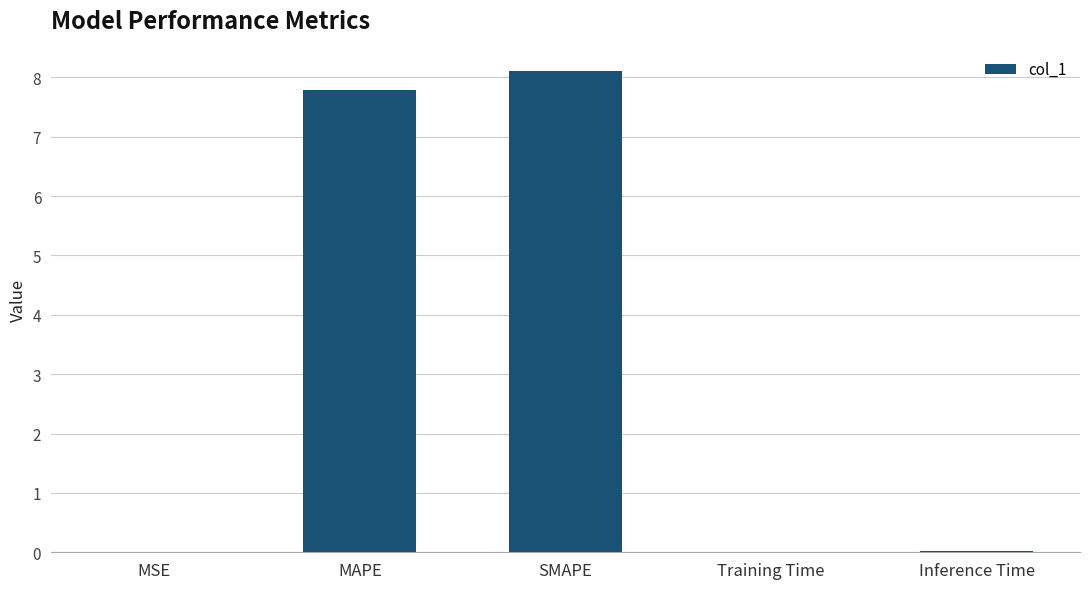

True or false: the data shows 12.1 at MAPE.

False